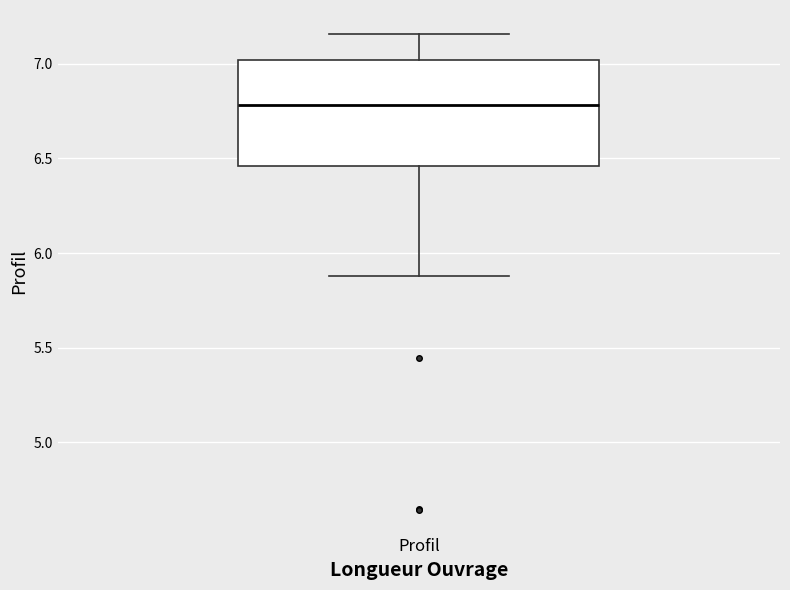

Where does the lower whisker of the box for Profil end on the y-axis? The values are not printed on the chart, so give them approximately, as read against the axis.

5.90